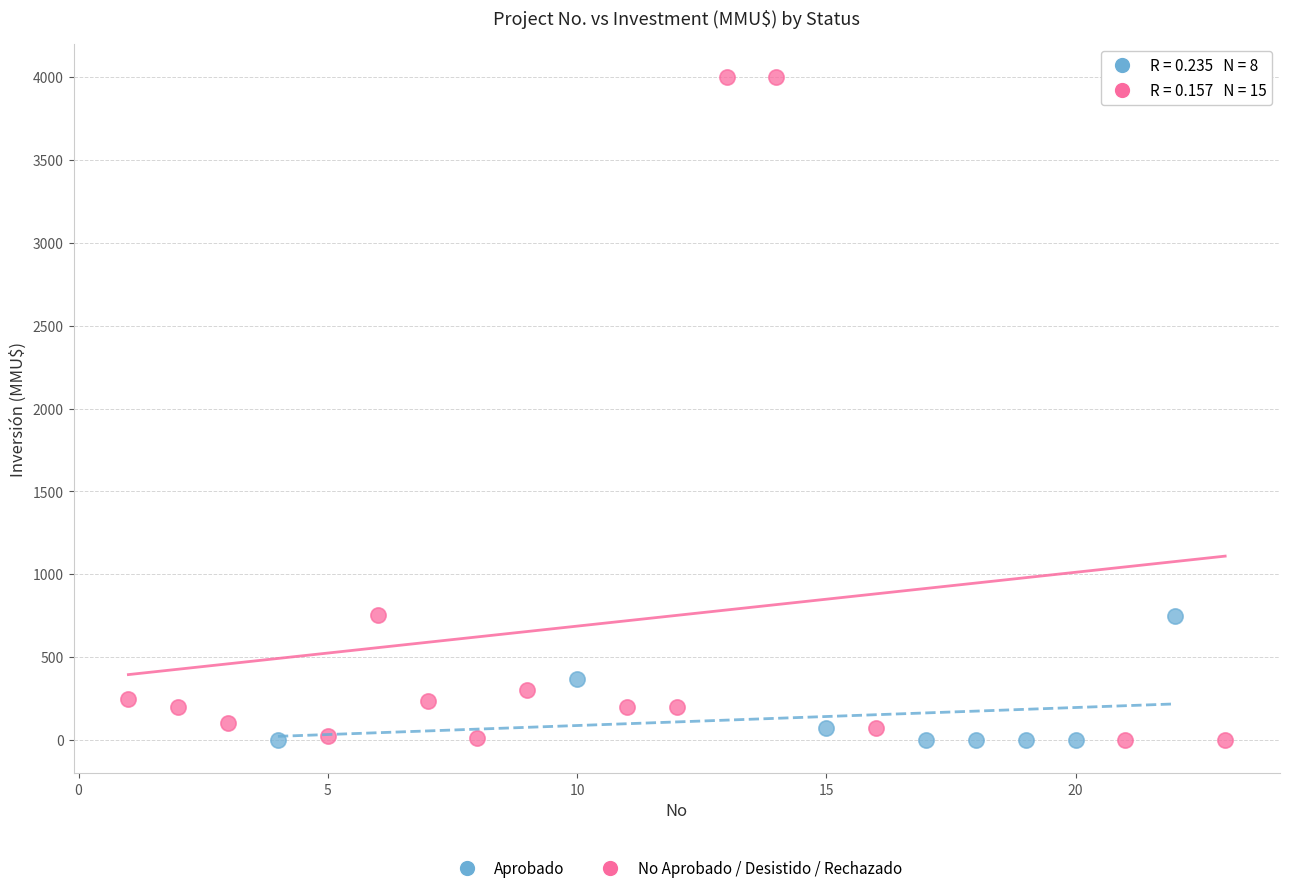

Which series has the widest spread of Y values?

No Aprobado / Desistido / Rechazado